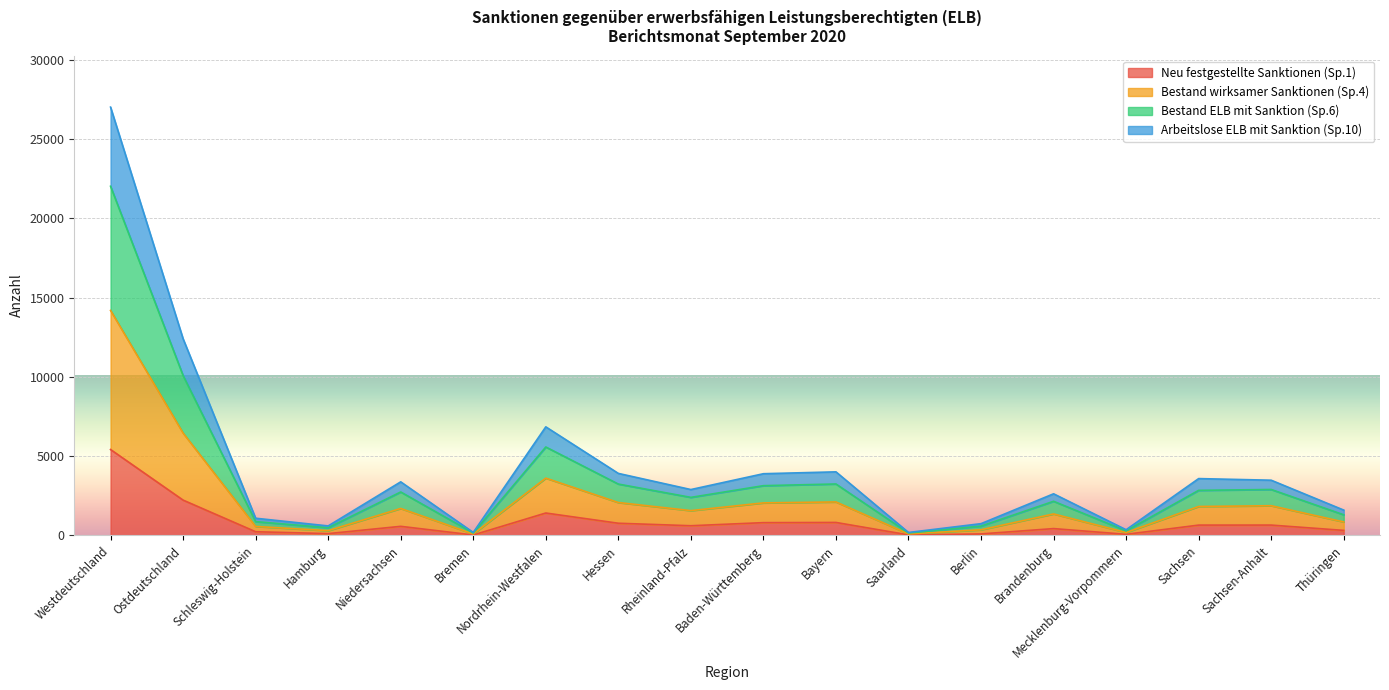

How many data points does each series have?

18